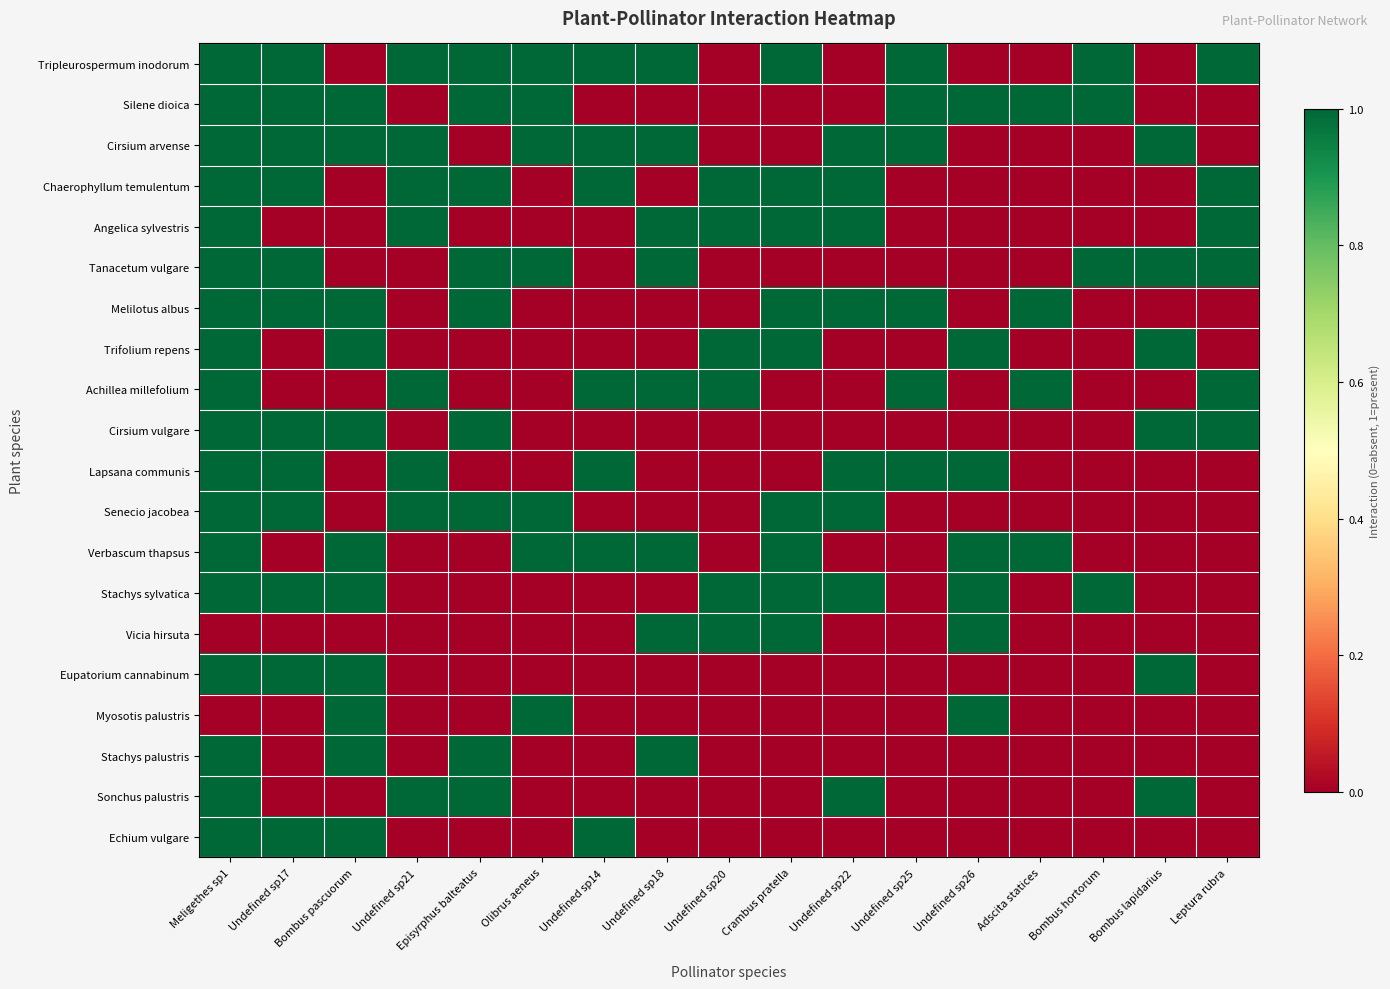

What is the maximum value shown in the chart?

1